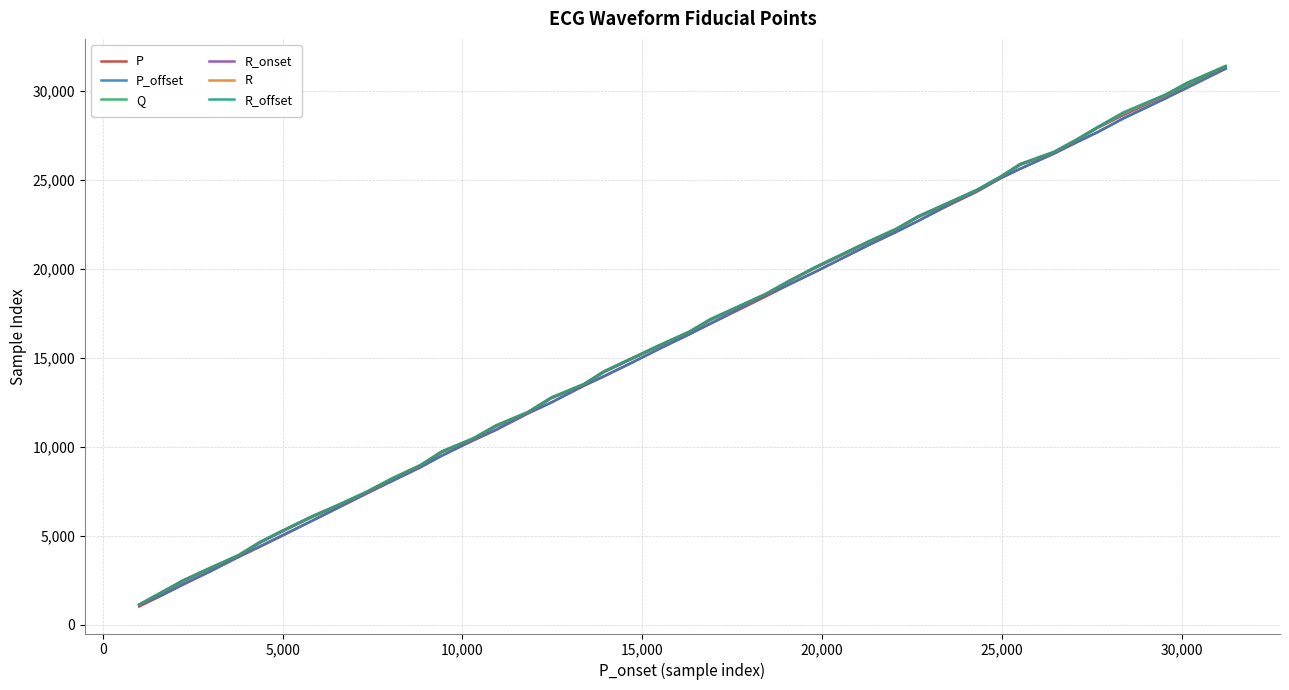

What is the highest value of the R series?

31388